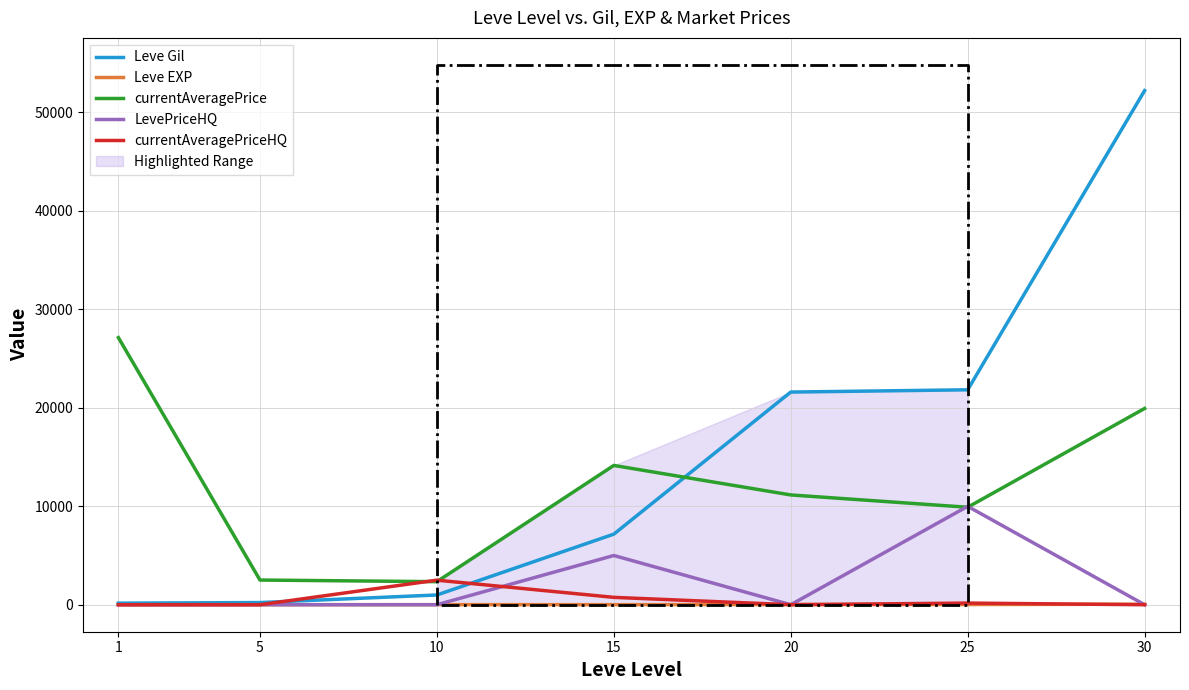

Which series has the largest total across all categories?

Leve Gil